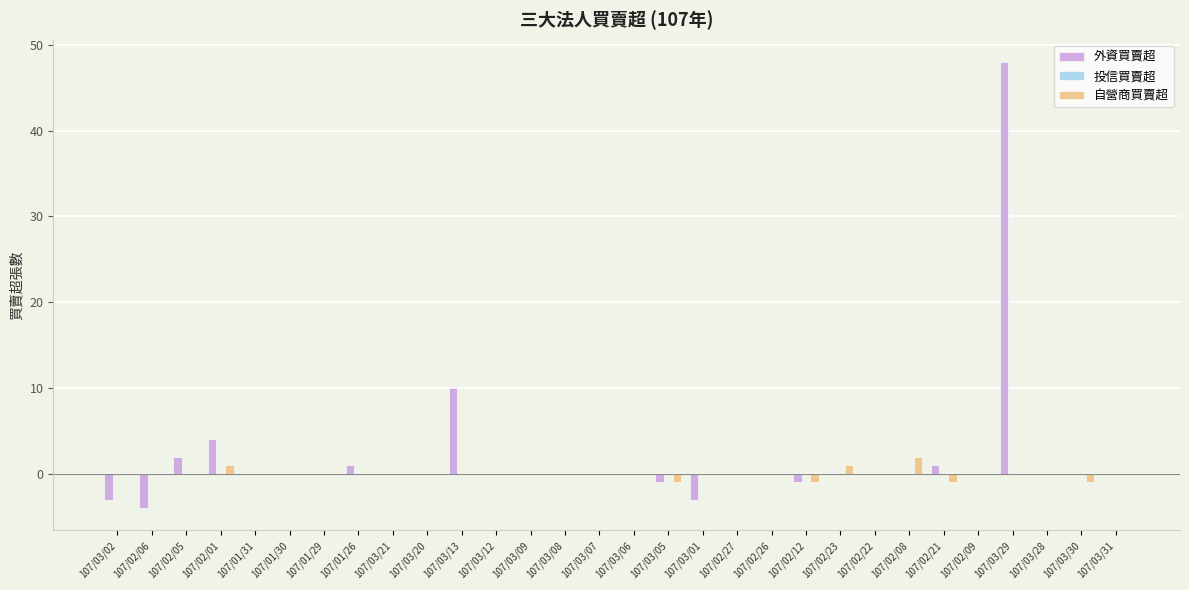

How many categories are shown in the chart?

30